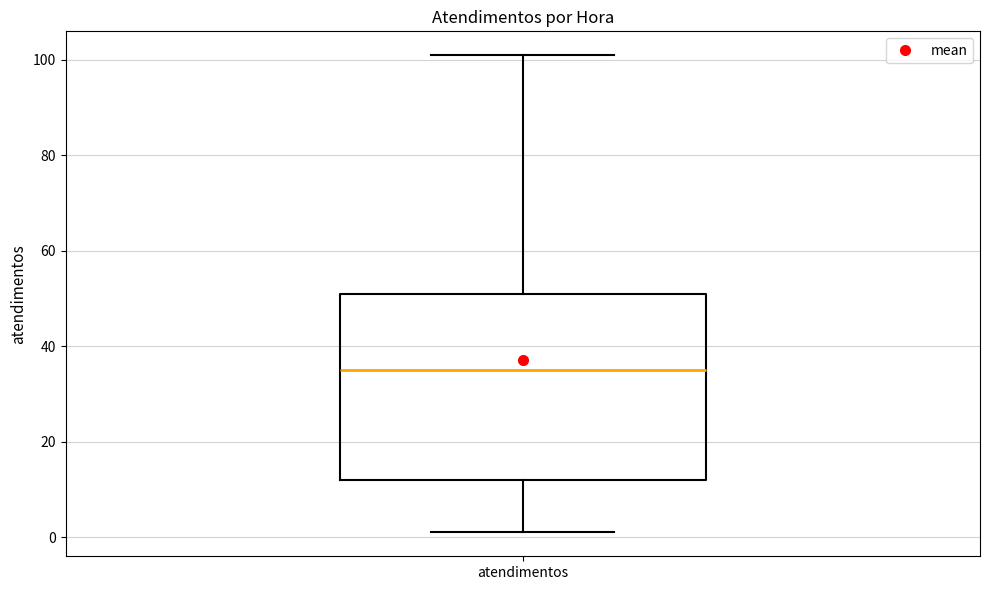

Read this box plot against the y-axis: the position of the median line, the range covered by the box, and the ends of both whiskers. The values are not printed on the chart, so give them approximately, as read against the axis.

median 36, box 12 to 52, whiskers 2 to 102